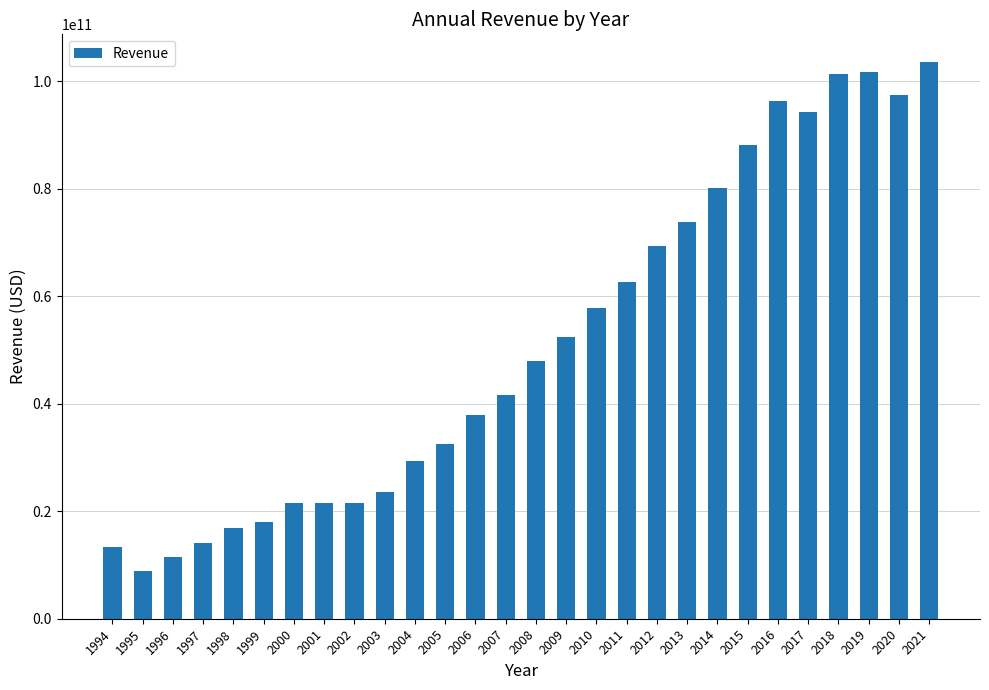

Read the value at 2013, to the nearest 10.

73790711000